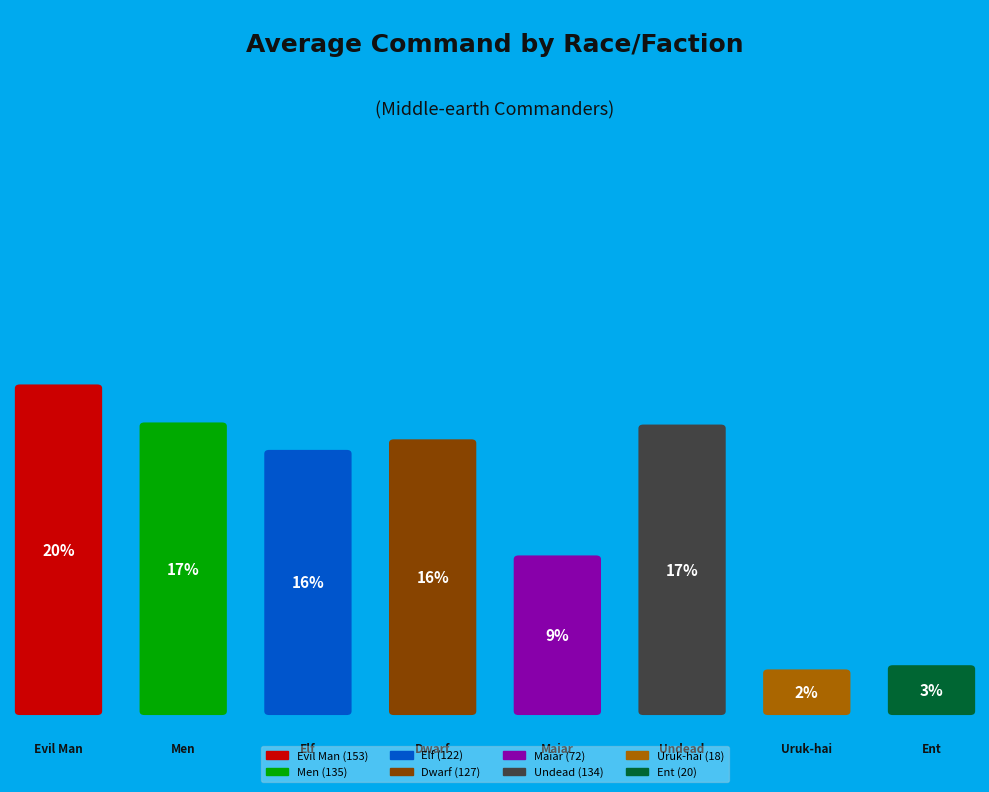

What percentage is the Uruk-hai slice, to the nearest percent?

2%